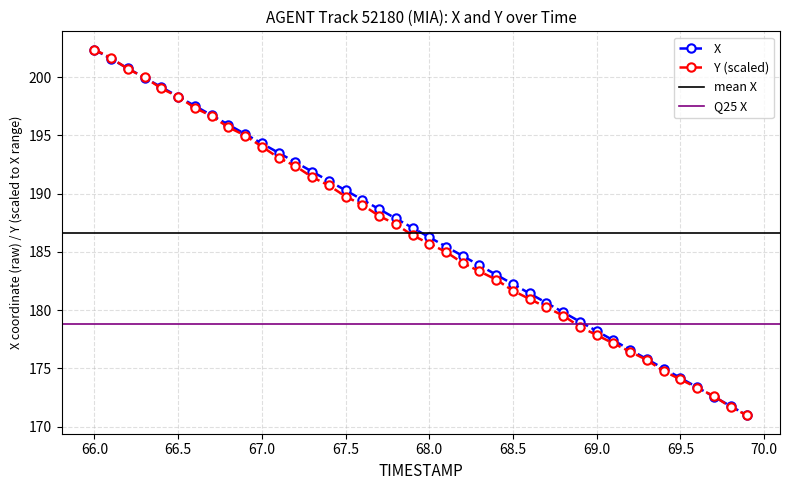

What is the maximum value for Y?

202.4